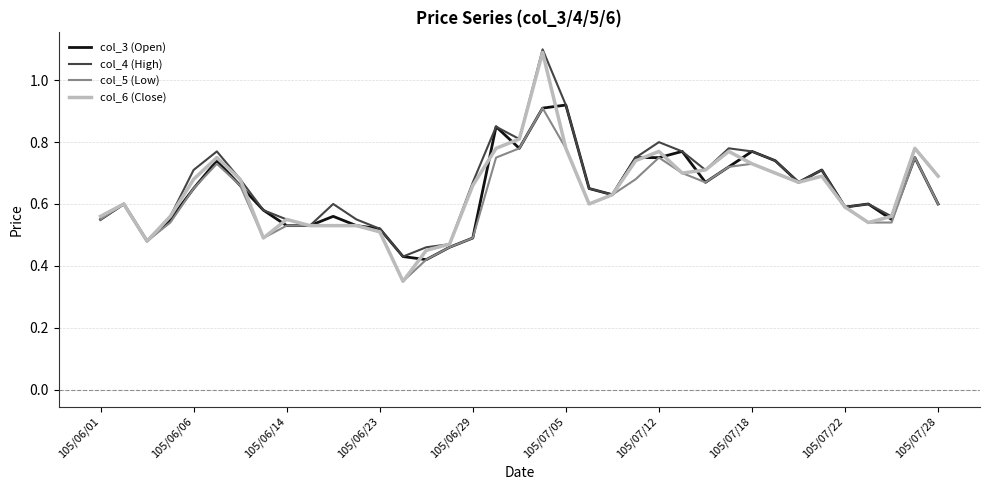

What is the maximum value shown in the chart?

1.1